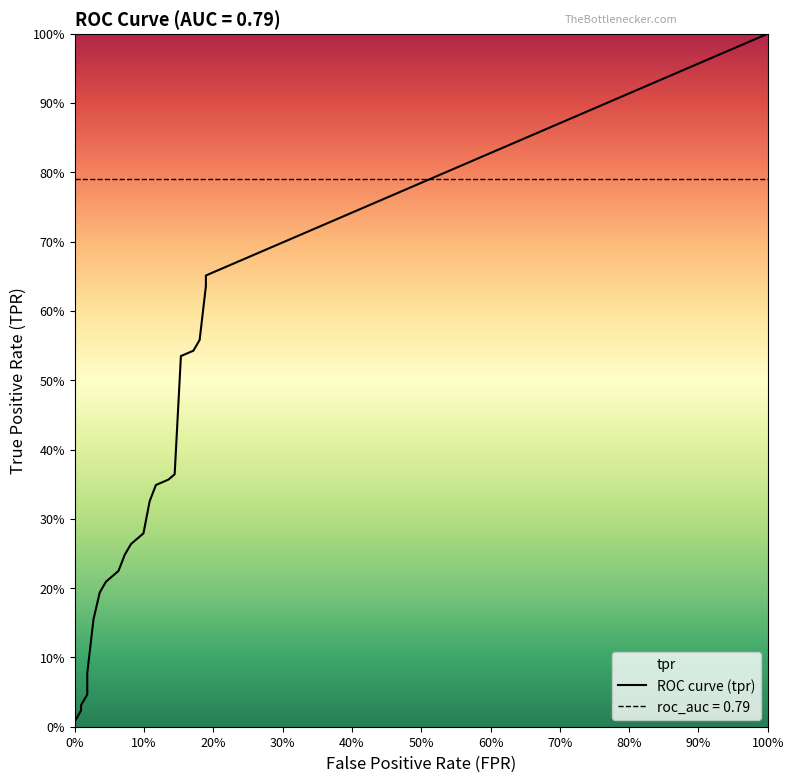

Between 36 and 4, which is larger?

36